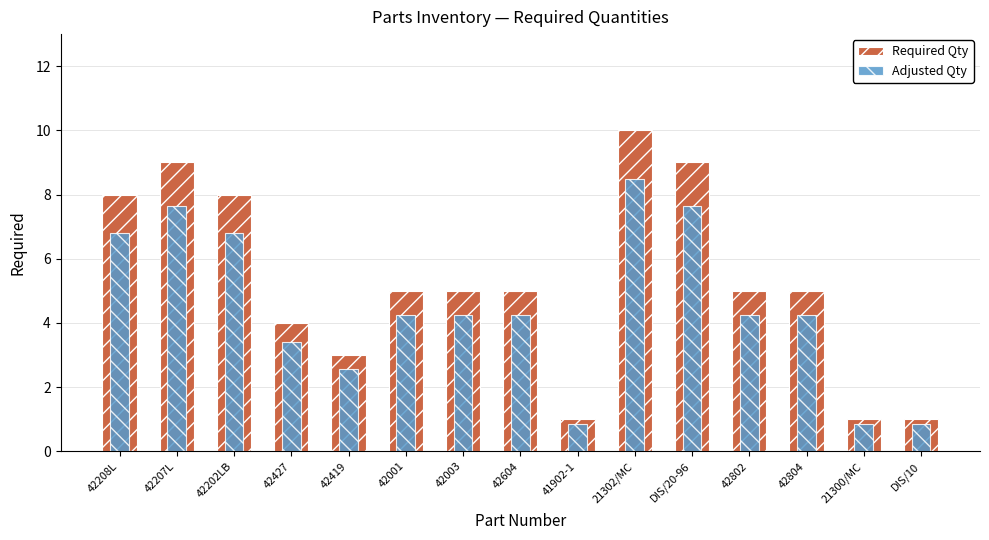

How many data points does each series have?

15